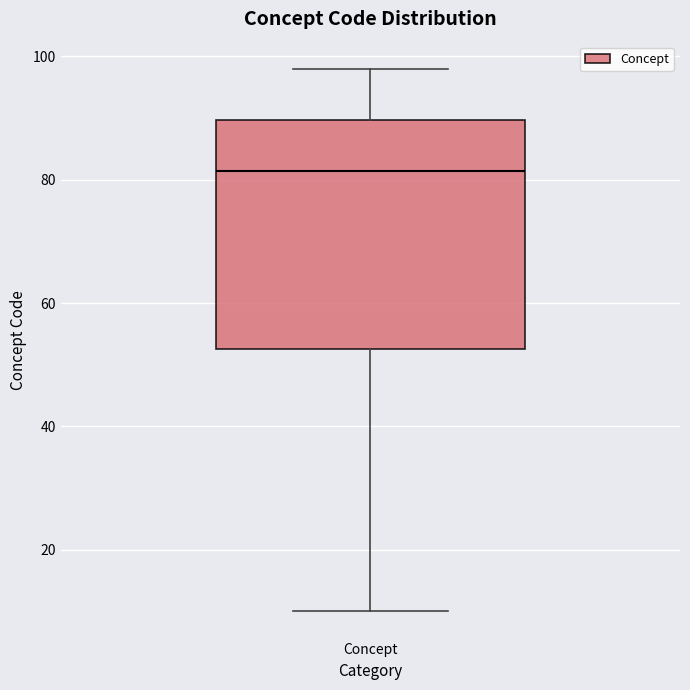

Read this box plot against the y-axis: the position of the median line, the range covered by the box, and the ends of both whiskers. The values are not printed on the chart, so give them approximately, as read against the axis.

median 82, box 52 to 90, whiskers 10 to 98